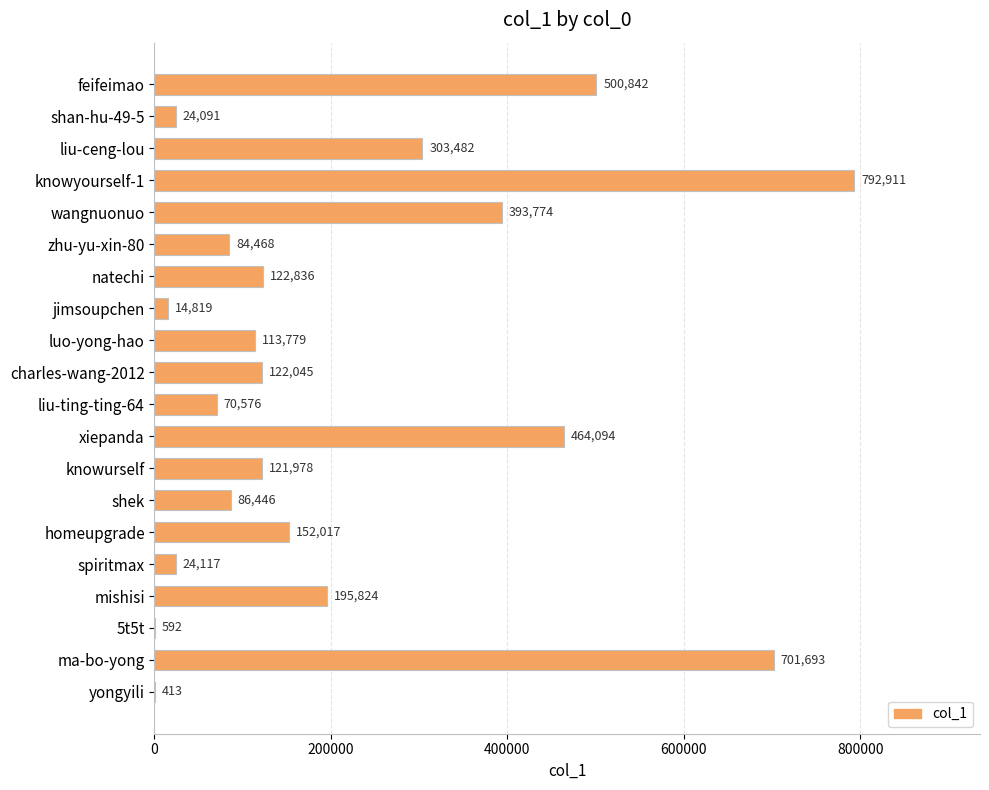

What is the ratio of the value at liu-ting-ting-64 to the value at 5t5t?

119.2